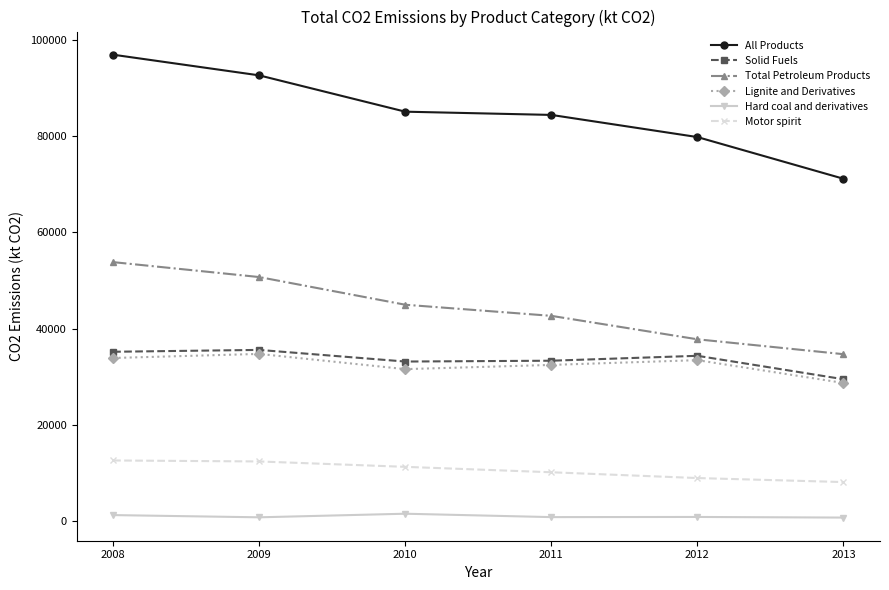

At which label does All Products reach its peak?

2008